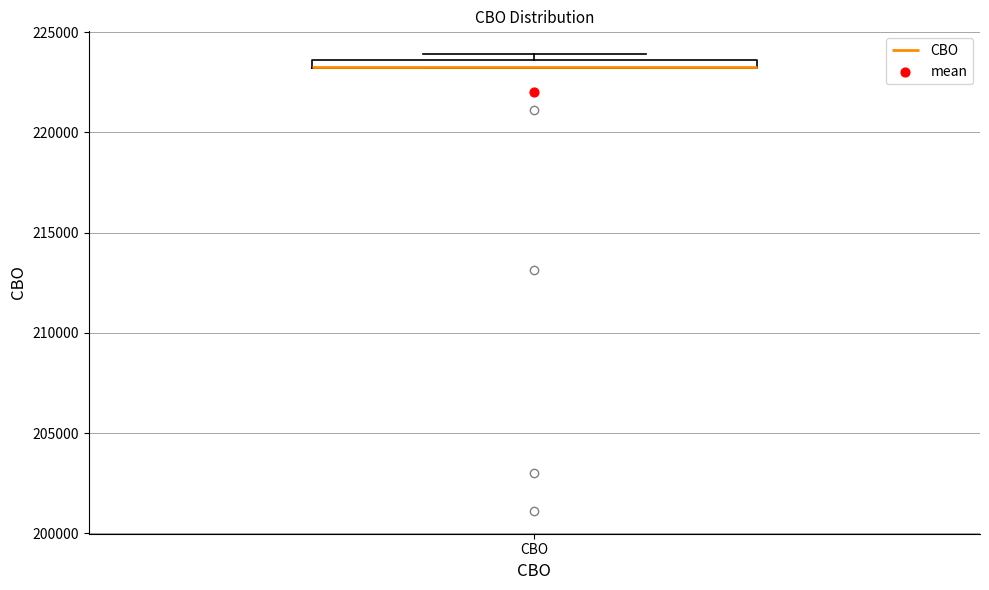

Where is the upper edge of the box for CBO on the y-axis? The values are not printed on the chart, so give them approximately, as read against the axis.

223500